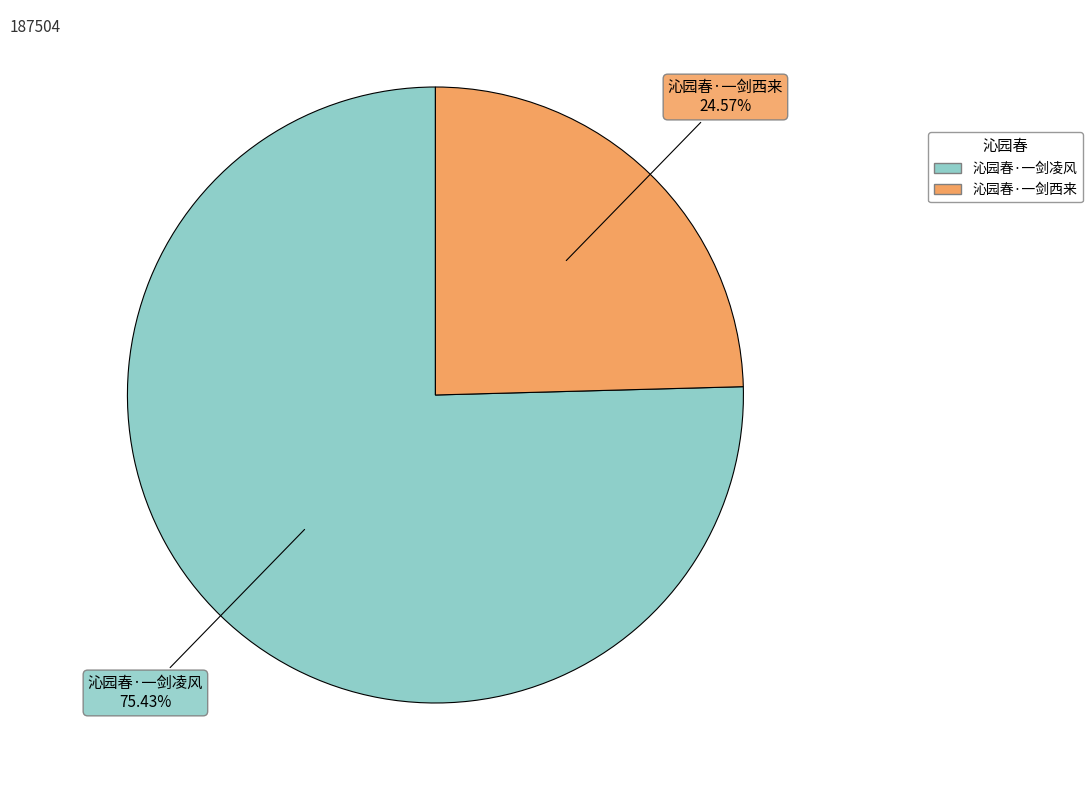

What is the ratio of the value at 沁园春·一剑西来 to the value at 沁园春·一剑凌风?

0.3